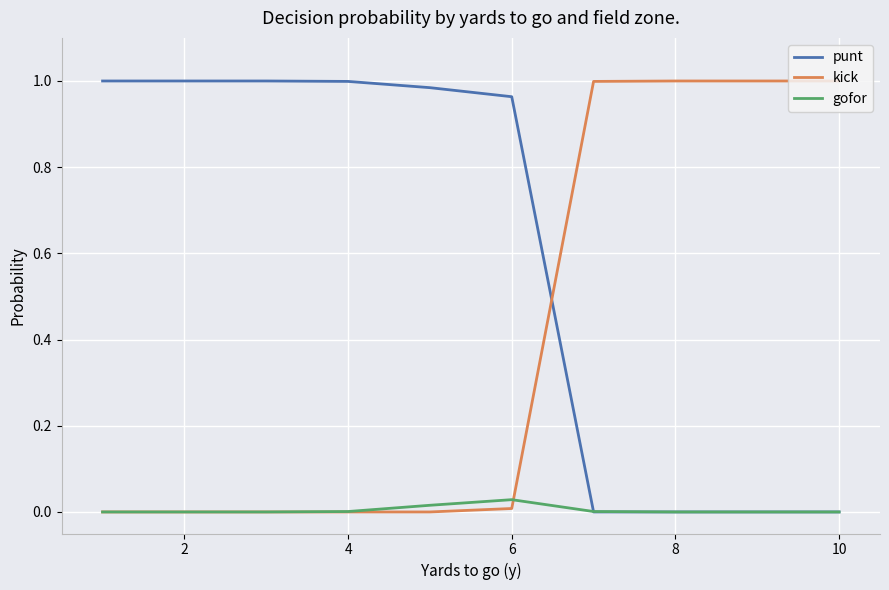

True or false: punt and kick cross at least once.

True